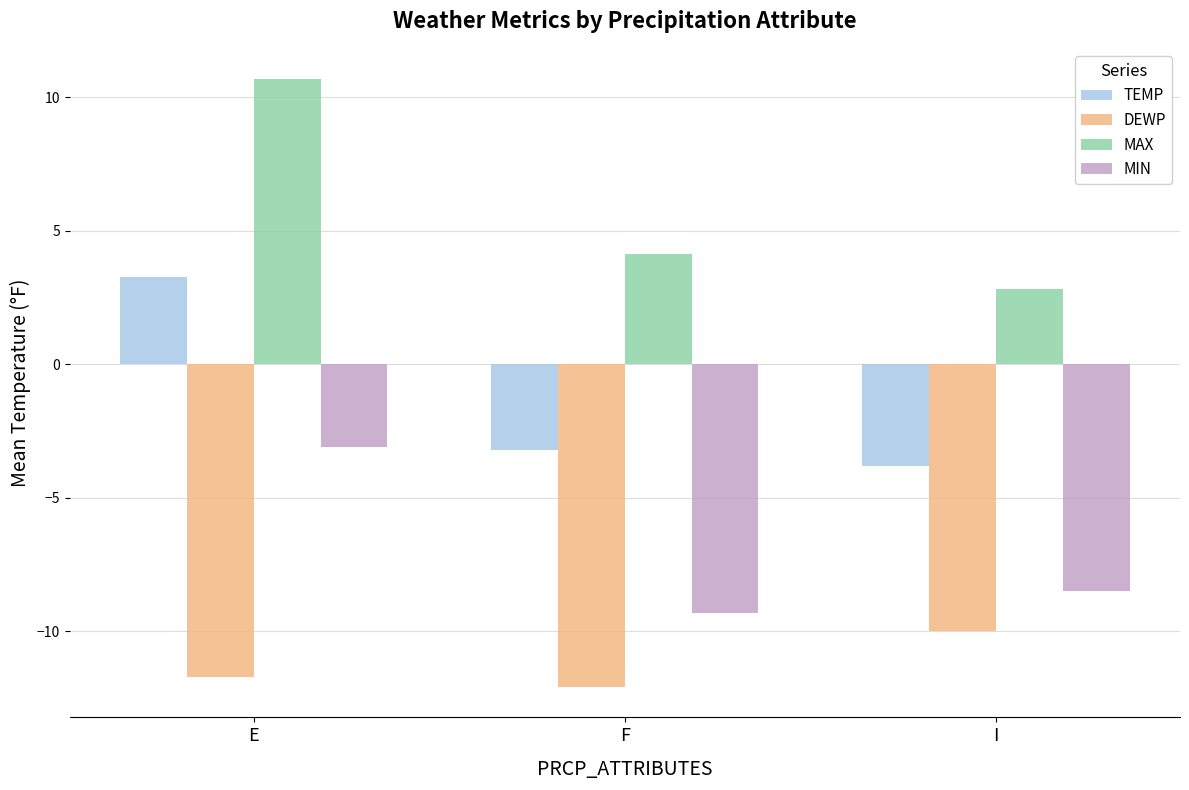

At which label does MIN reach its peak?

E